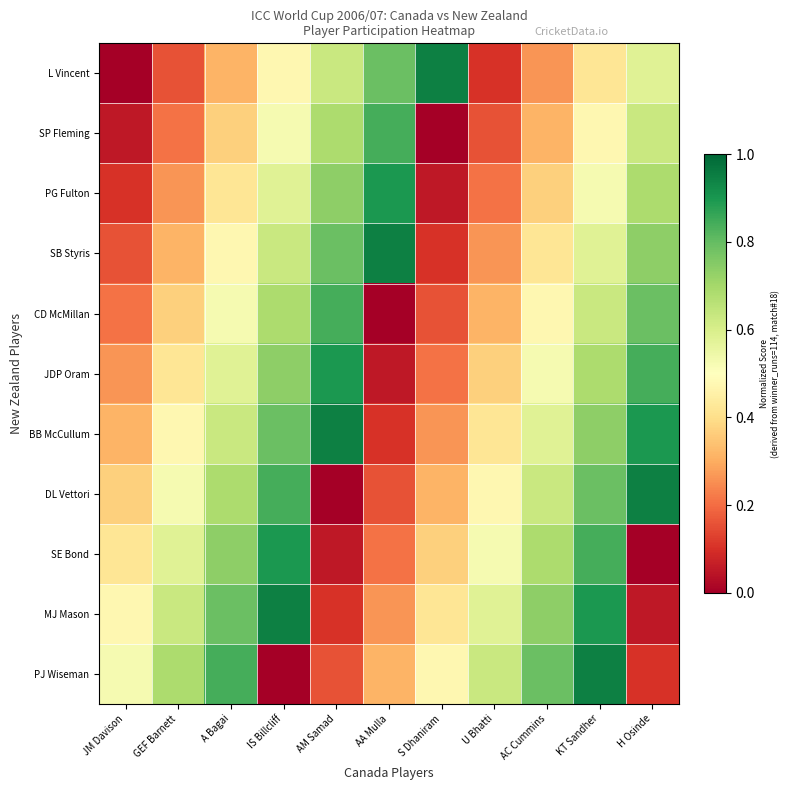

Count the number of data series in this chart.

11